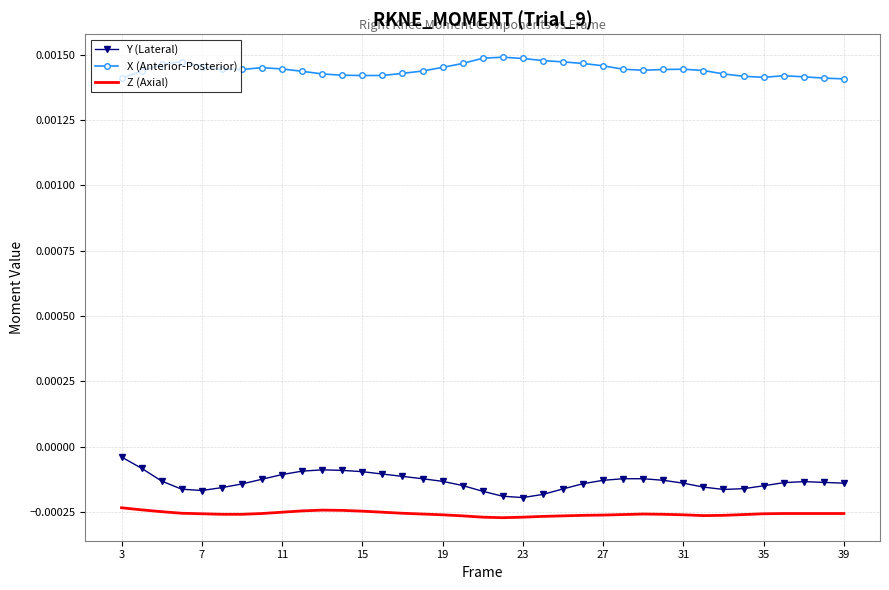

Which series has the largest total across all categories?

X (Anterior-Posterior)